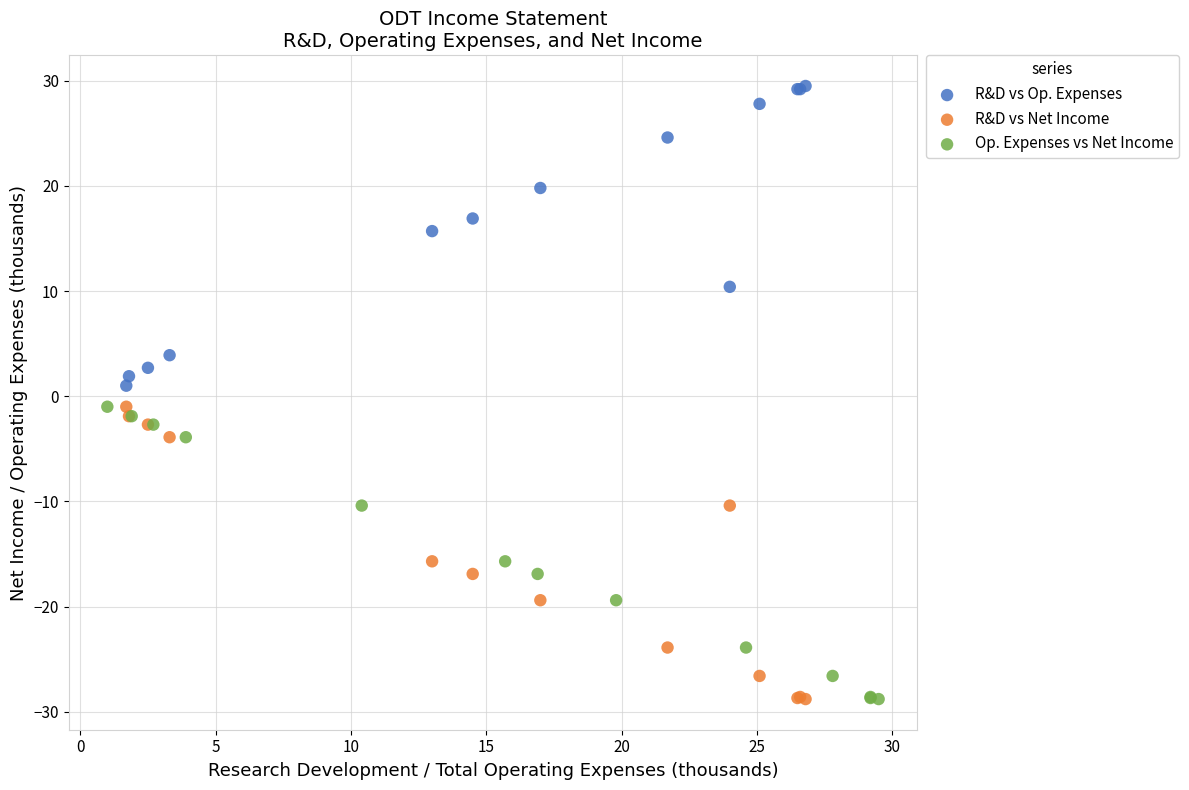

Which series contains the highest Y value?

R&D vs Op. Expenses